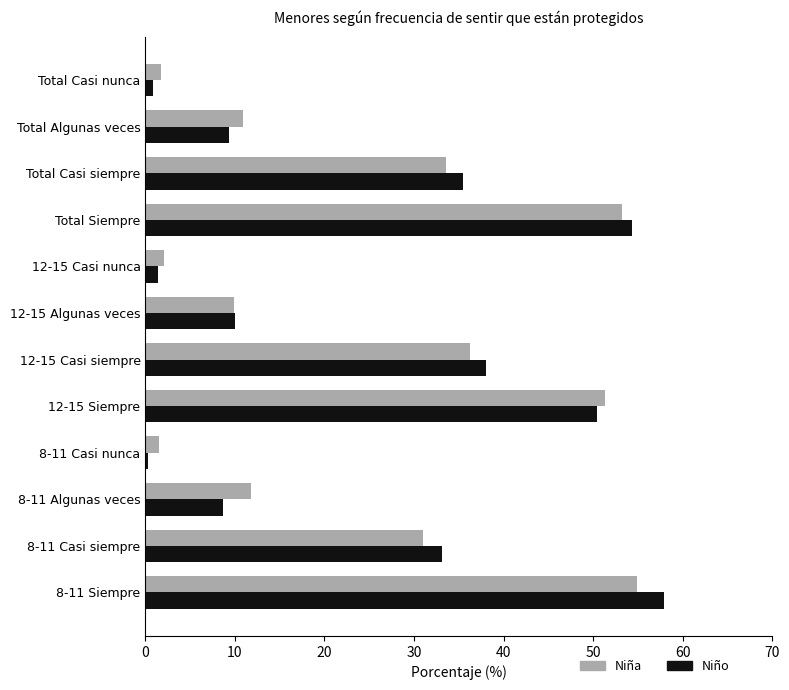

Is the value of Niña at Total Siempre greater than the value of Niño at 8-11 Casi siempre?

Yes